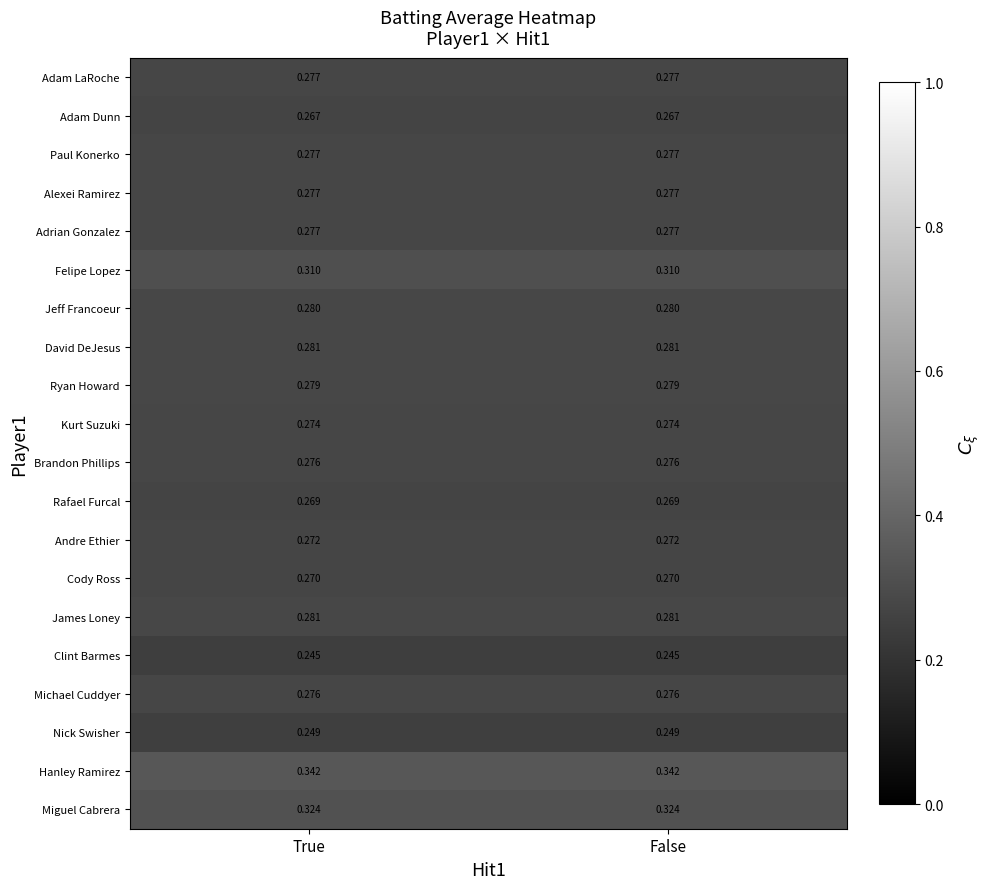

Which series has the largest total across all categories?

Hanley Ramirez